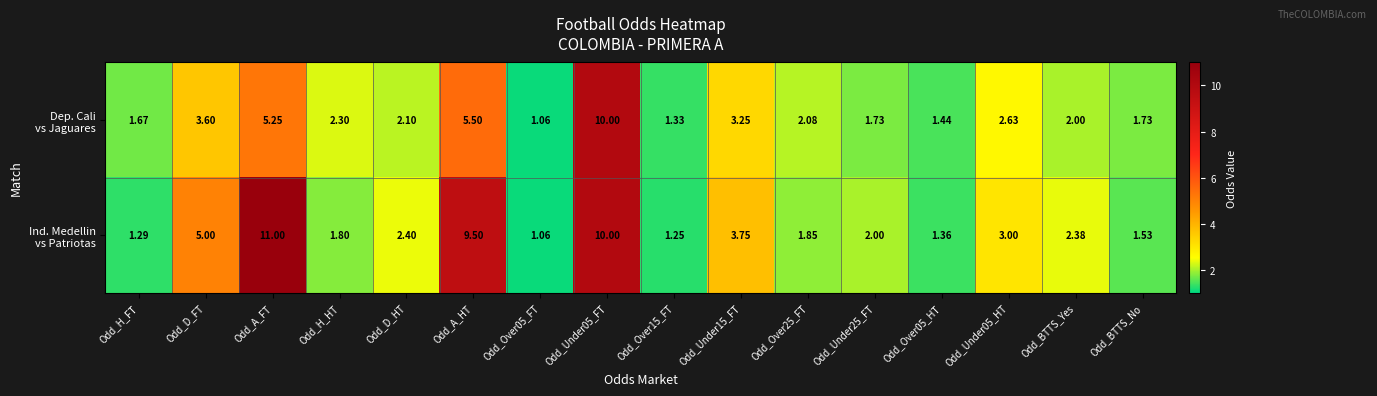

Which has a higher value, Odd_Over25_FT or Odd_Under25_FT?

Odd_Over25_FT